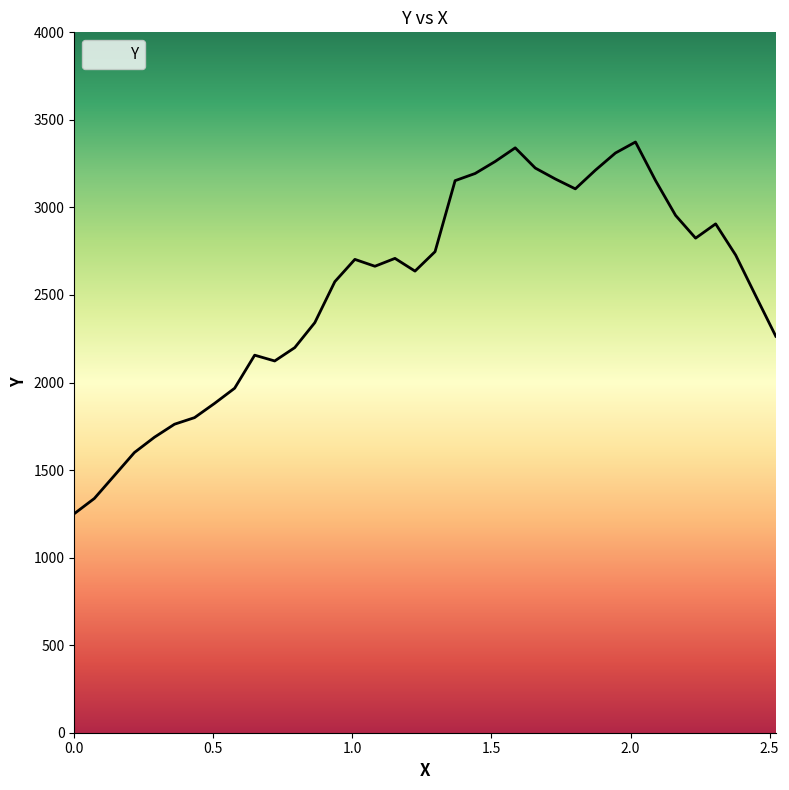

What is the difference between the maximum and minimum values?

2122.7